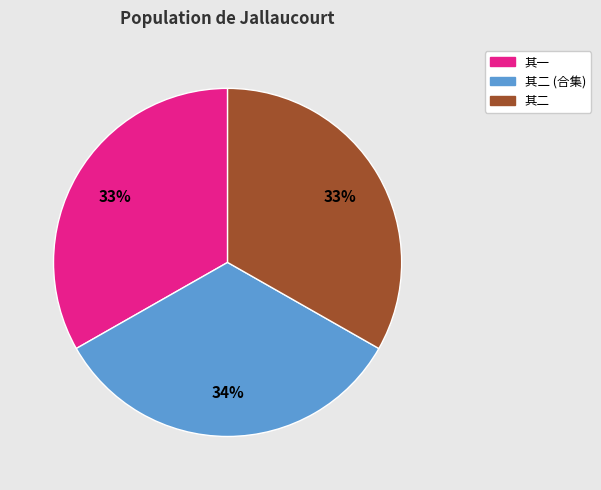

To the nearest percent, what is the average slice percentage?

33%